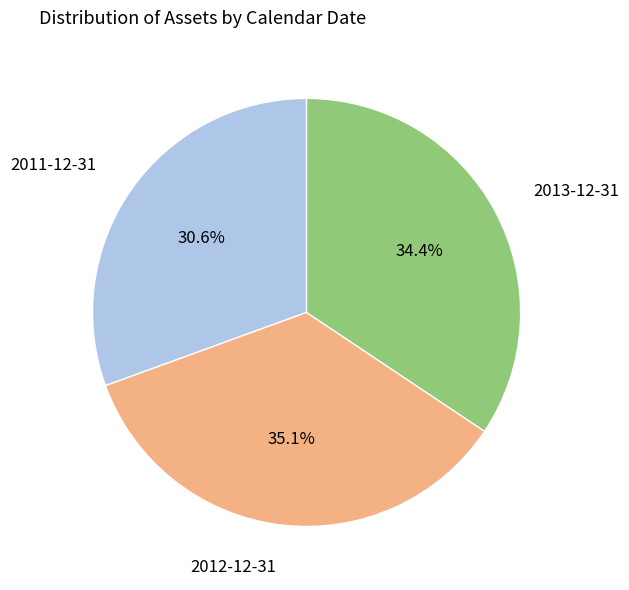

Count the number of slices in the pie.

3